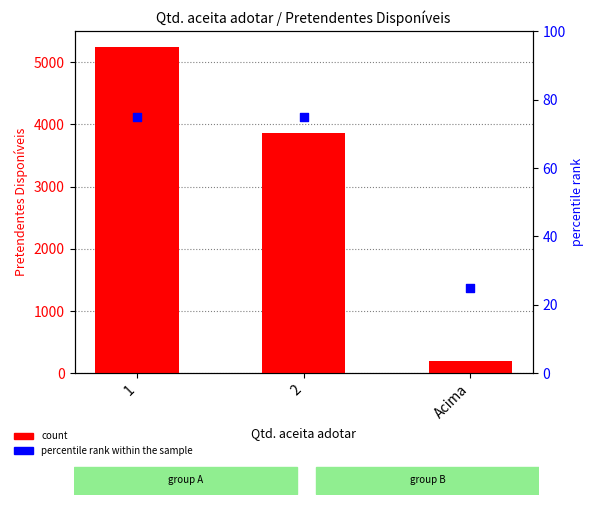

What is the total value across all series at 2?

3943